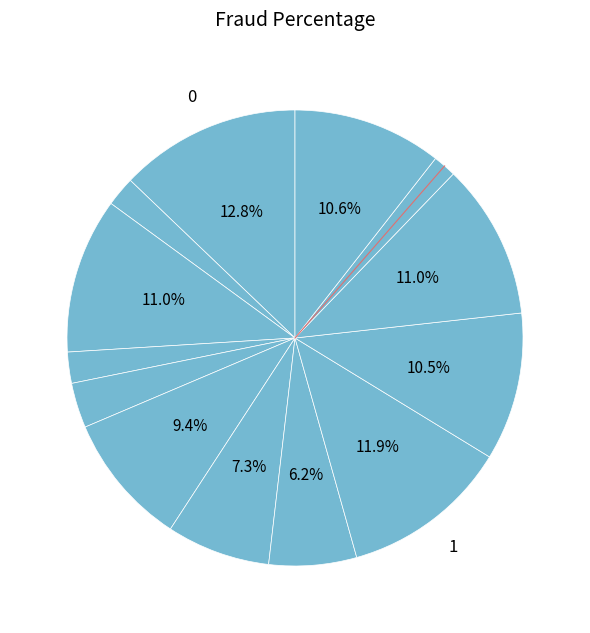

How many slices are in this pie chart?

13